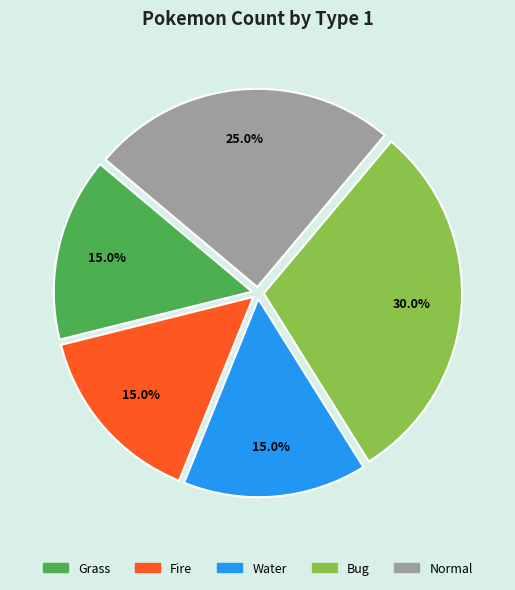

How many segments does this pie chart have?

5